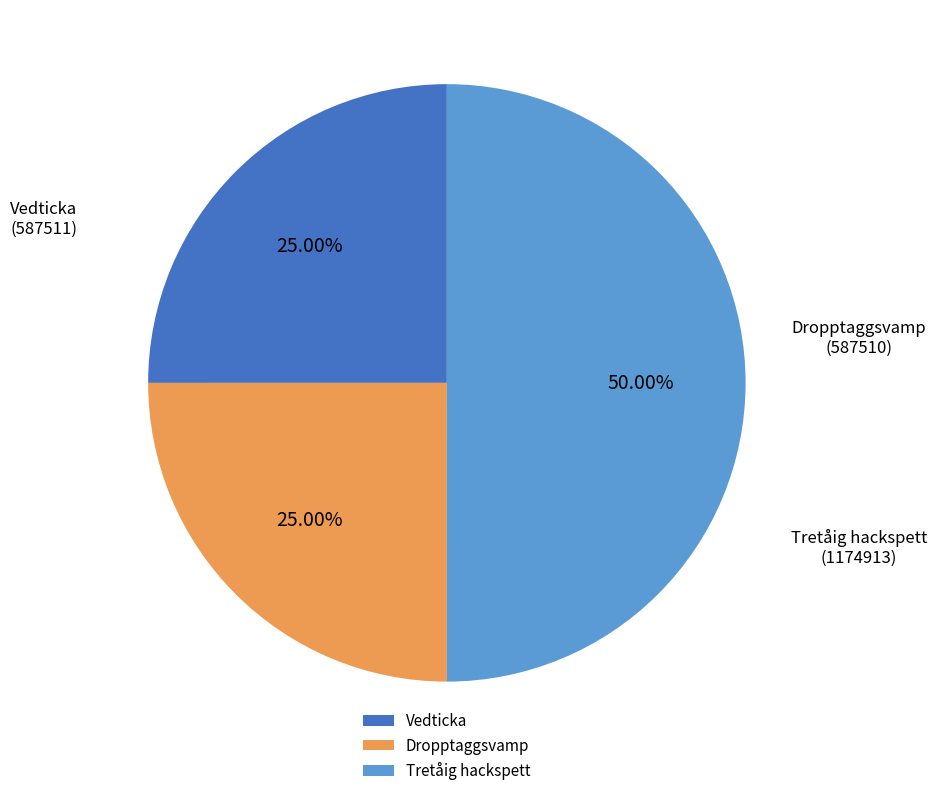

What is the largest slice in the pie chart?

Tretåig hackspett